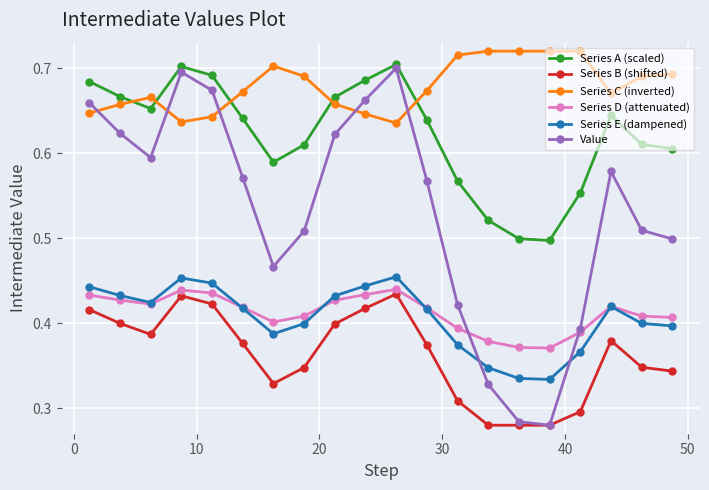

Which series has the widest spread of values?

Value